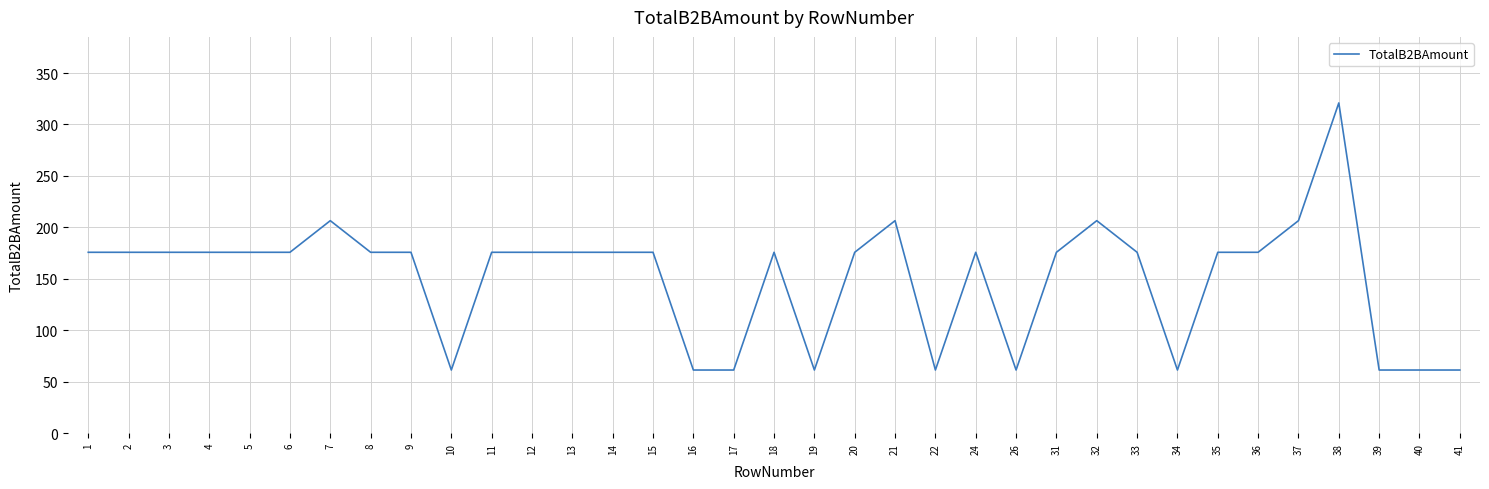

Which has a higher value, 31 or 38?

38